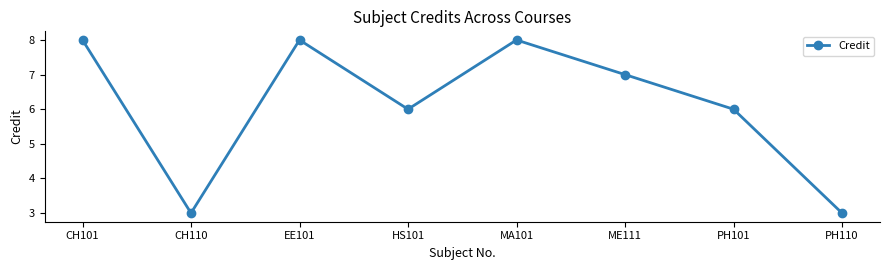

What is the difference between the second highest and minimum values?

5